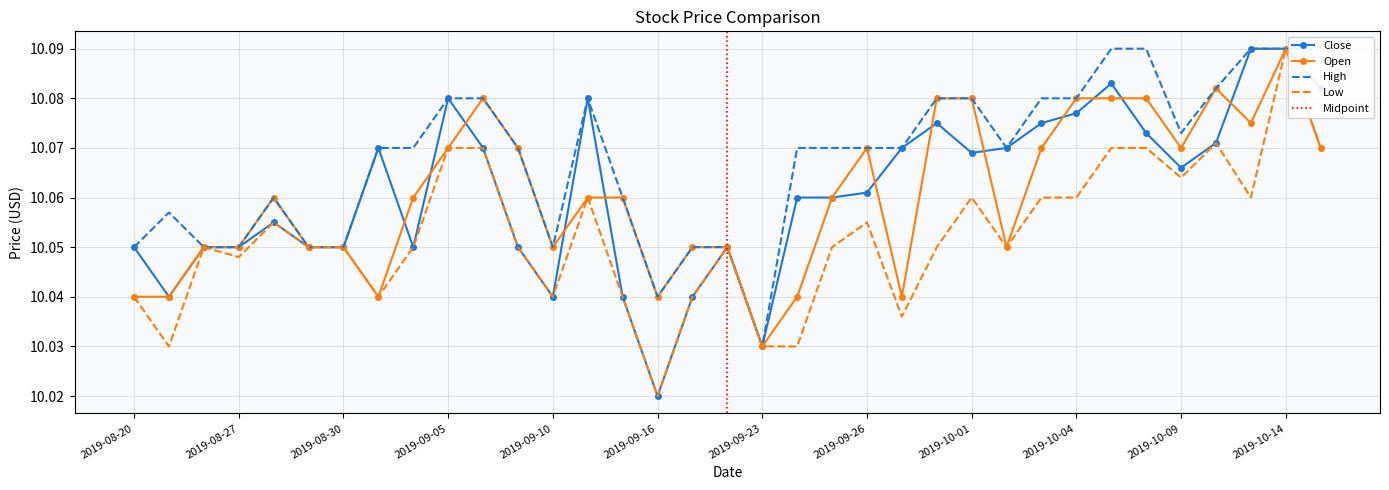

What is the value of the Low point at the 3rd from the left?

10.1